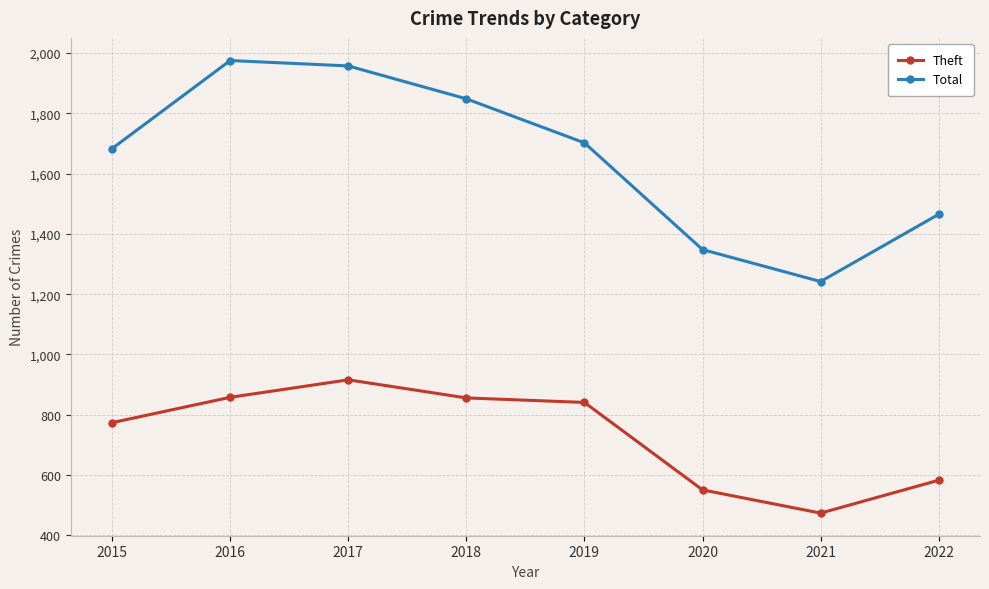

What is the difference between the maximum and second lowest values in the Total series?

627